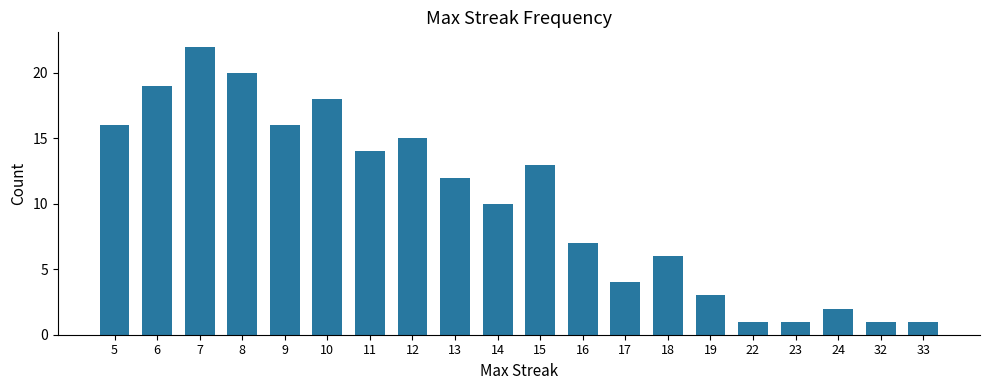

What is the minimum value shown in the chart?

1